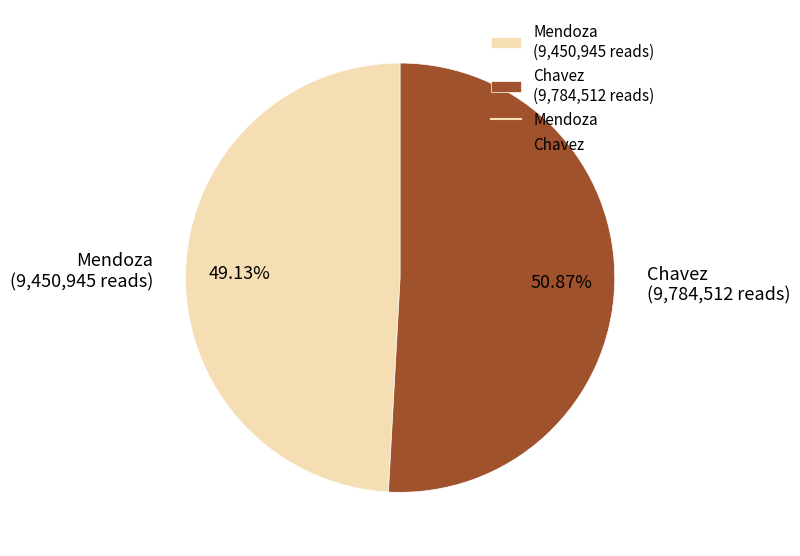

What percentage is the Chavez slice, to the nearest percent?

51%